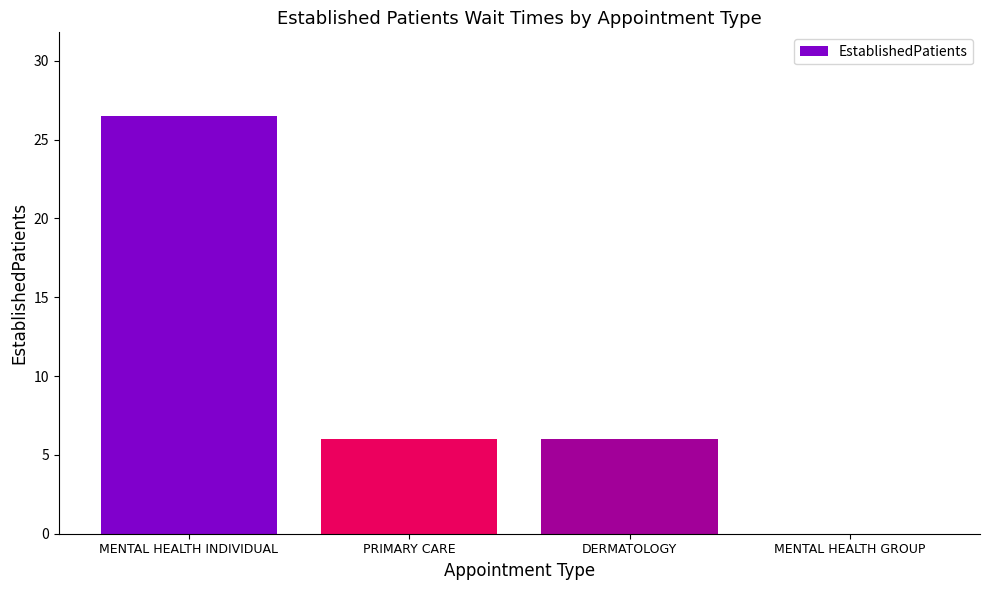

Reading left to right, extract all data points from this chart.

26.5	6.0	6.0	0.0